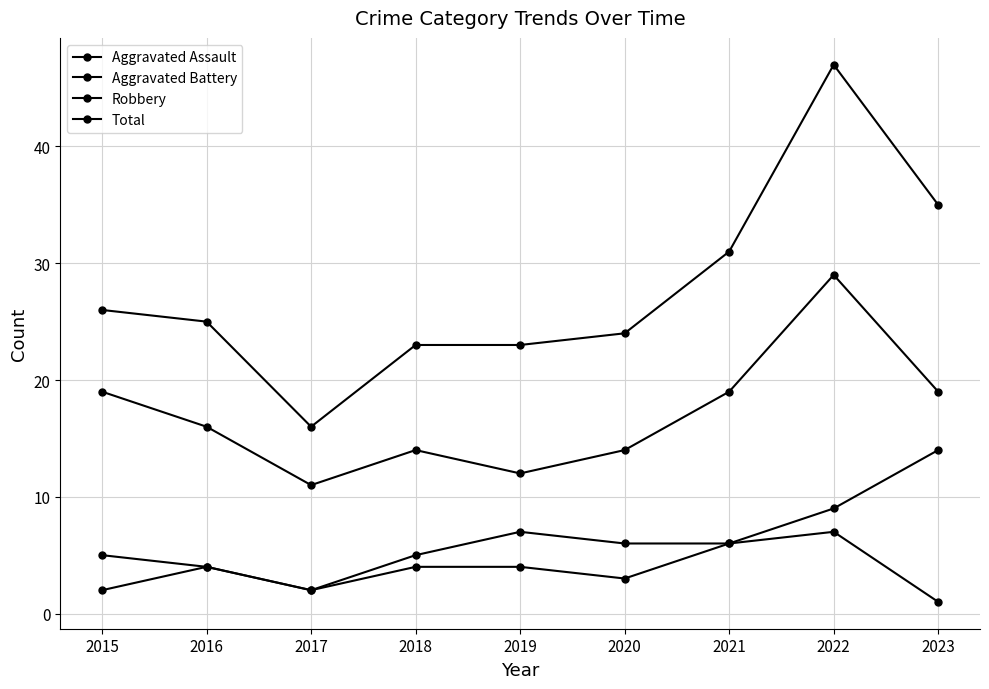

What is the greatest value displayed?

47